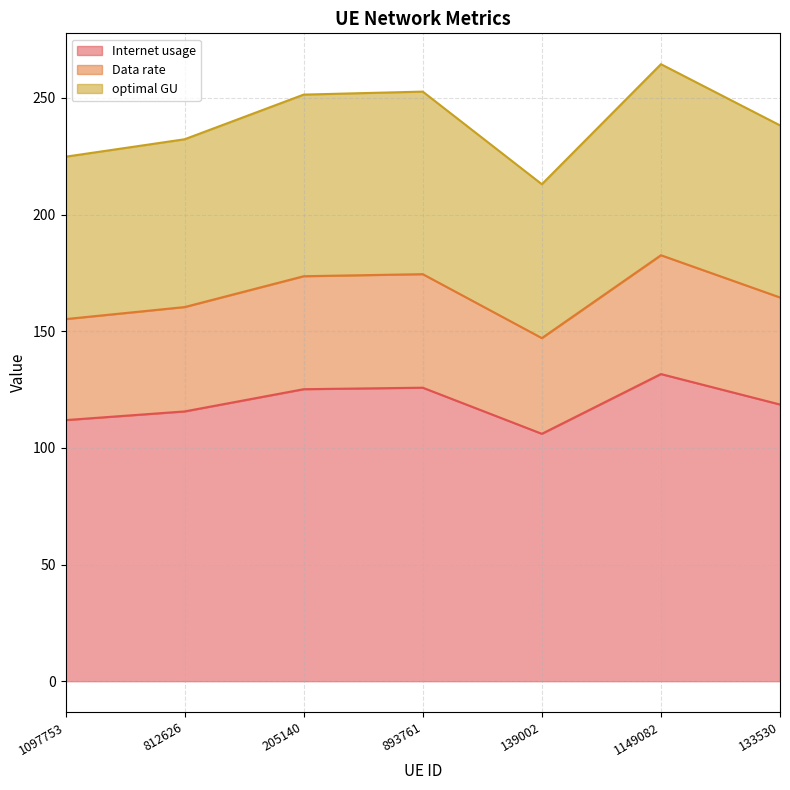

What are all the series names shown in the legend?

Internet usage, Data rate, optimal GU